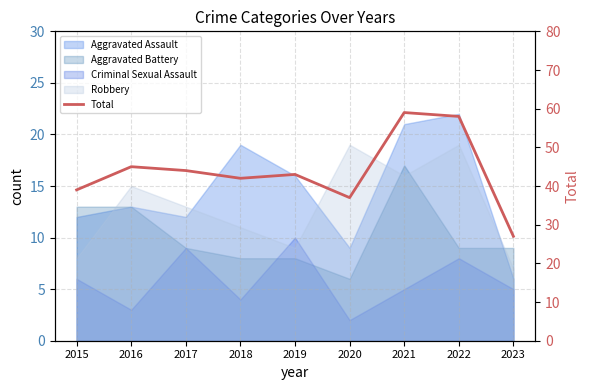

Where is the first local maximum?

2016